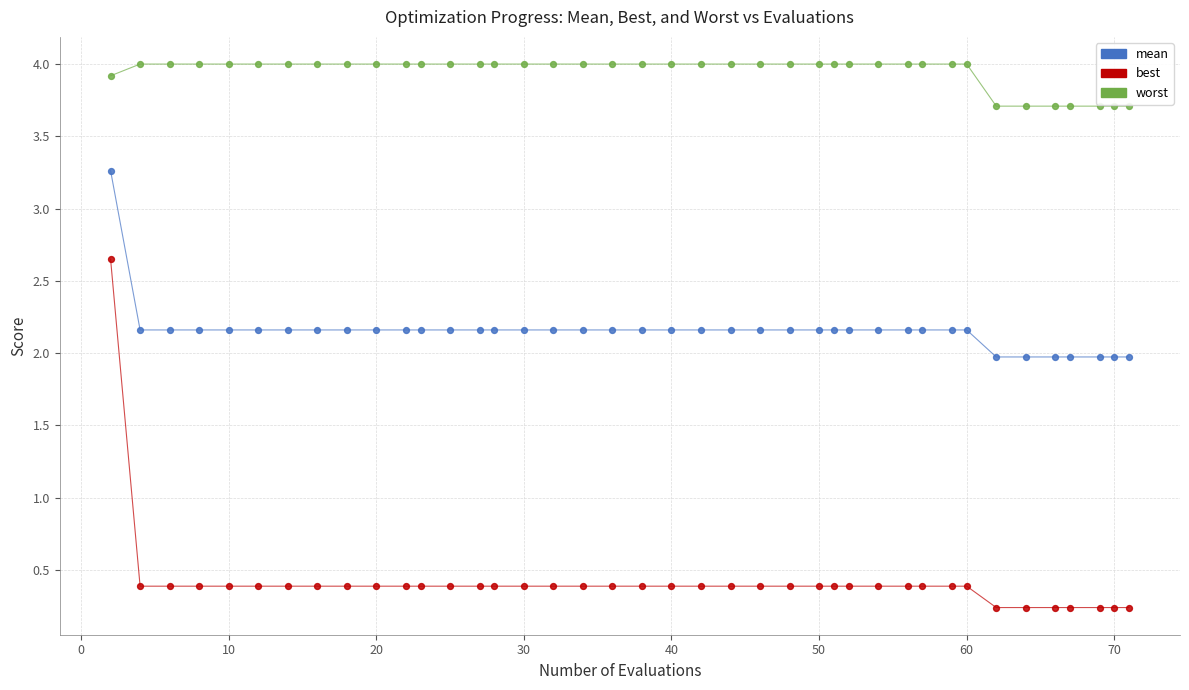

What are all the series names shown in the legend?

mean, best, worst